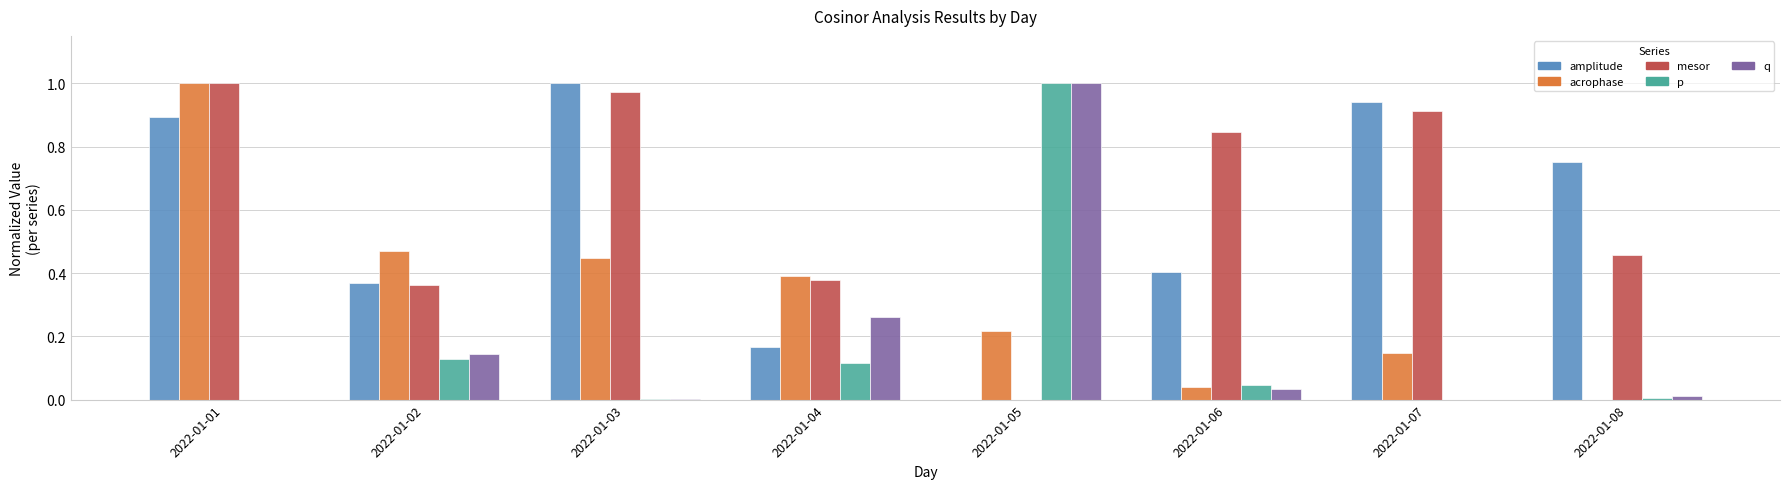

How many groups of bars are there?

8